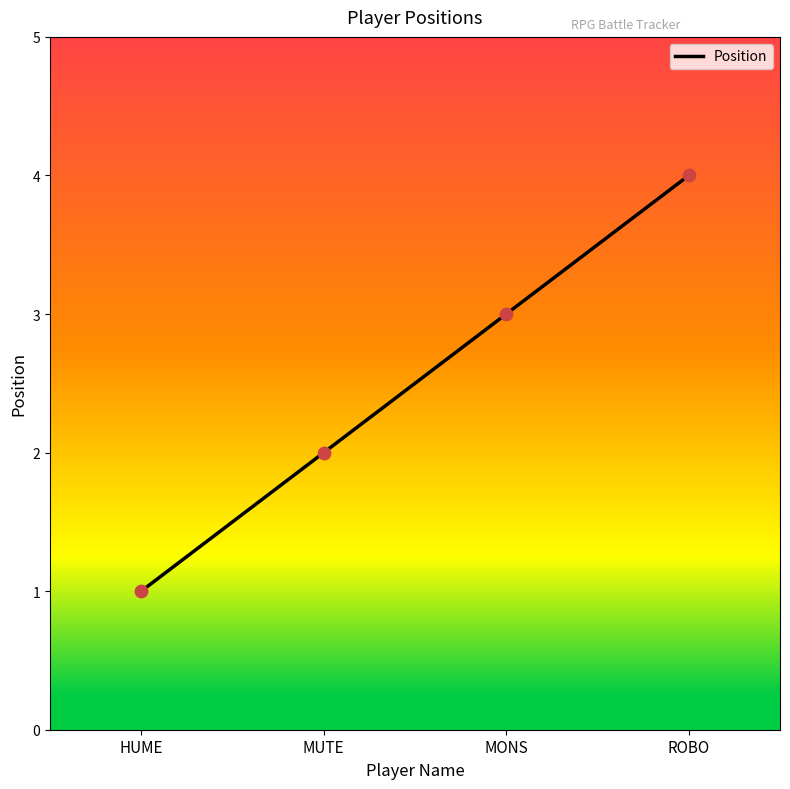

What is the change in value from HUME to MUTE?

+1